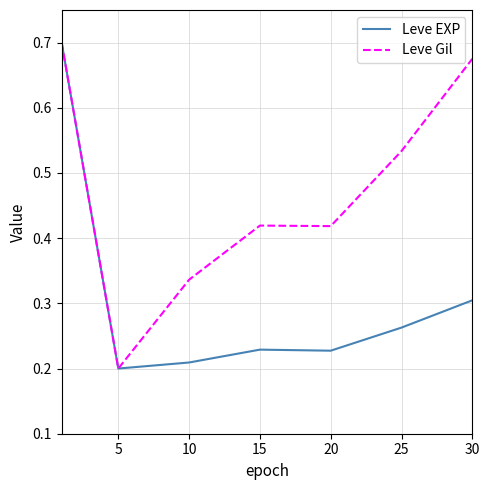

Rank the series by their average value, from highest to lowest.

Leve Gil, Leve EXP